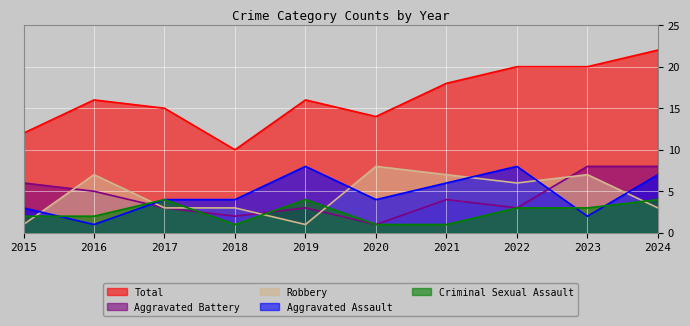

Reading left to right, transcribe all the data shown in this chart.

Aggravated Assault: 3	1	4	4	8	4	6	8	2	7
Aggravated Battery: 6	5	3	2	3	1	4	3	8	8
Criminal Sexual Assault: 2	2	4	1	4	1	1	3	3	4
Robbery: 1	7	3	3	1	8	7	6	7	3
Total: 12	16	15	10	16	14	18	20	20	22